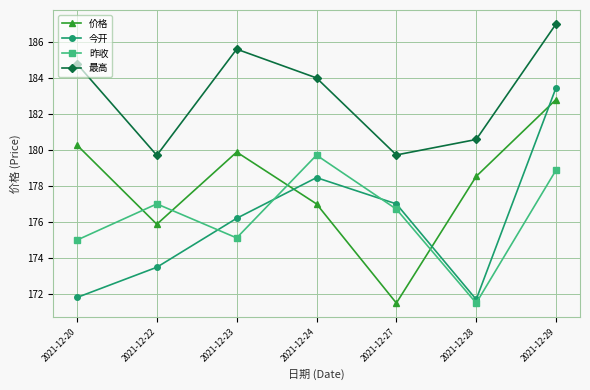

What is the difference between the maximum and second lowest values in the 最高 series?

7.3